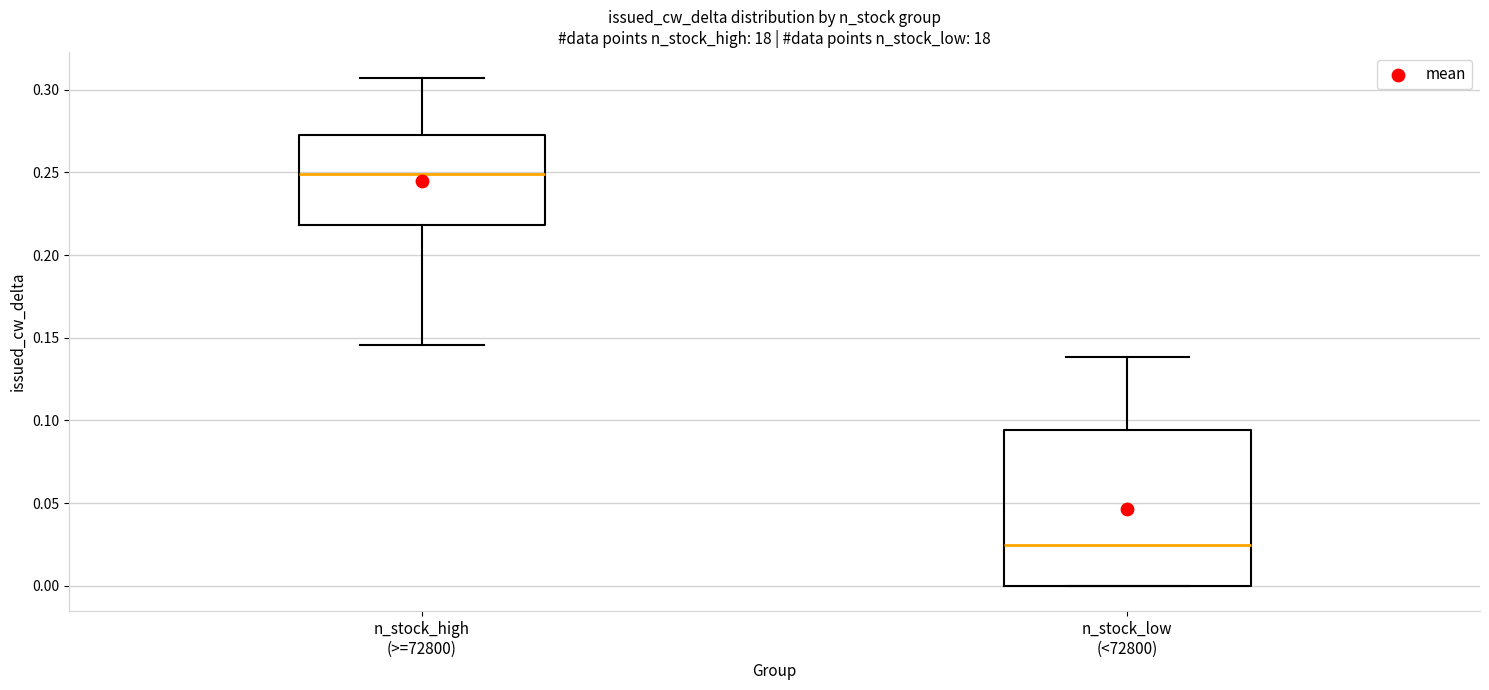

Reading left to right, read every box against the y-axis: the position of its median line, the range the box covers, and the ends of its whiskers. The values are not printed on the chart, so give them approximately, as read against the axis.

n_stock_high (>=72800): median 0.250, box 0.220 to 0.270, whiskers 0.145 to 0.305
n_stock_low (<72800): median 0.025, box 0.000 to 0.095, whiskers 0.000 to 0.140